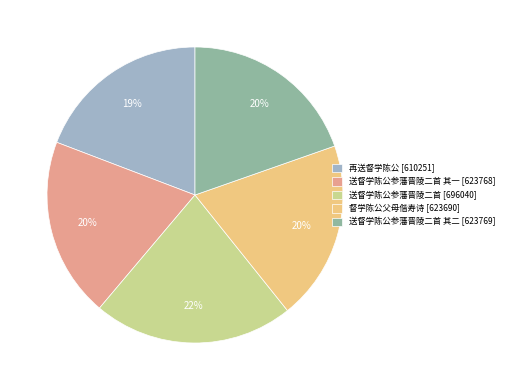

Does 送督学陈公参藩晋陵二首 [696040] represent more than half of the total?

No